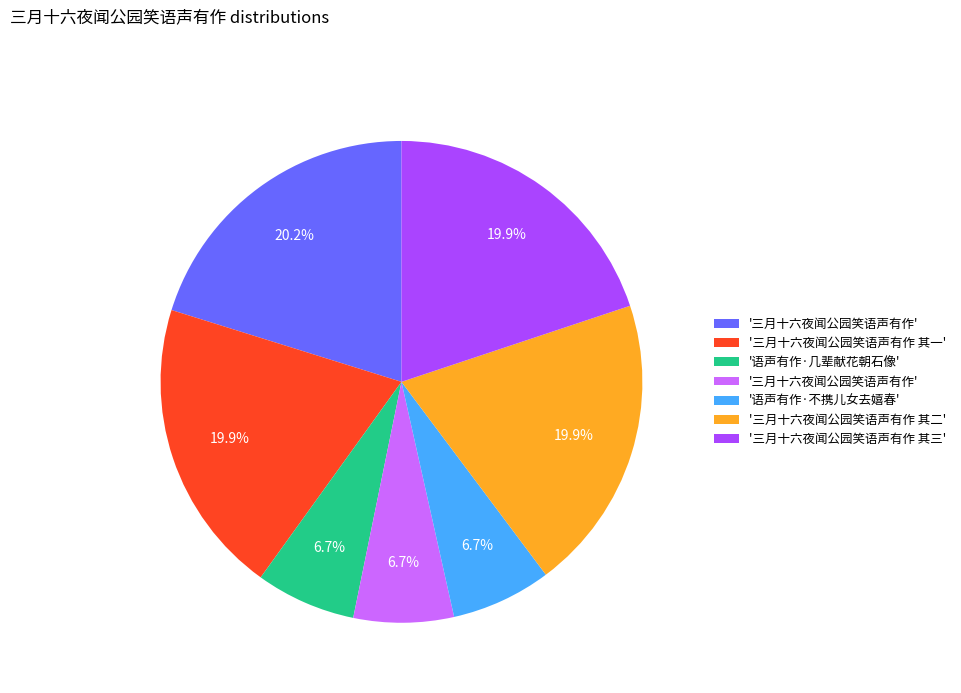

Does any single category account for the majority?

No